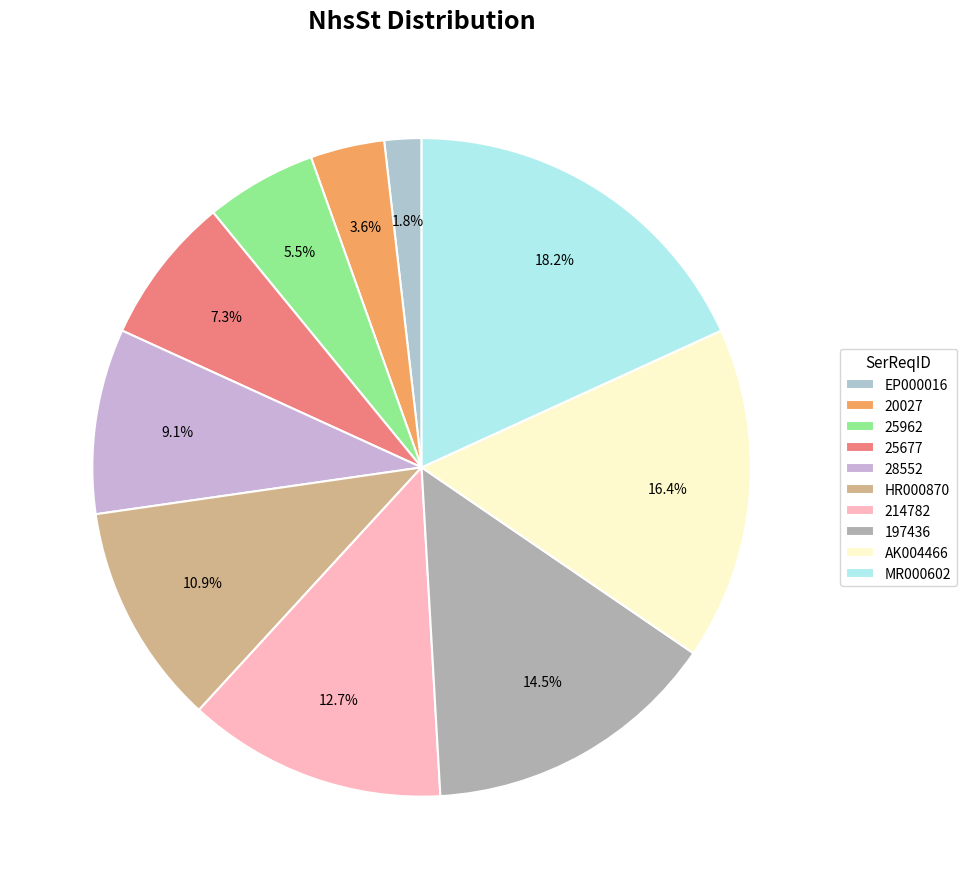

Rank the categories by value from lowest to highest.

EP000016, 20027, 25962, 25677, 28552, HR000870, 214782, 197436, AK004466, MR000602